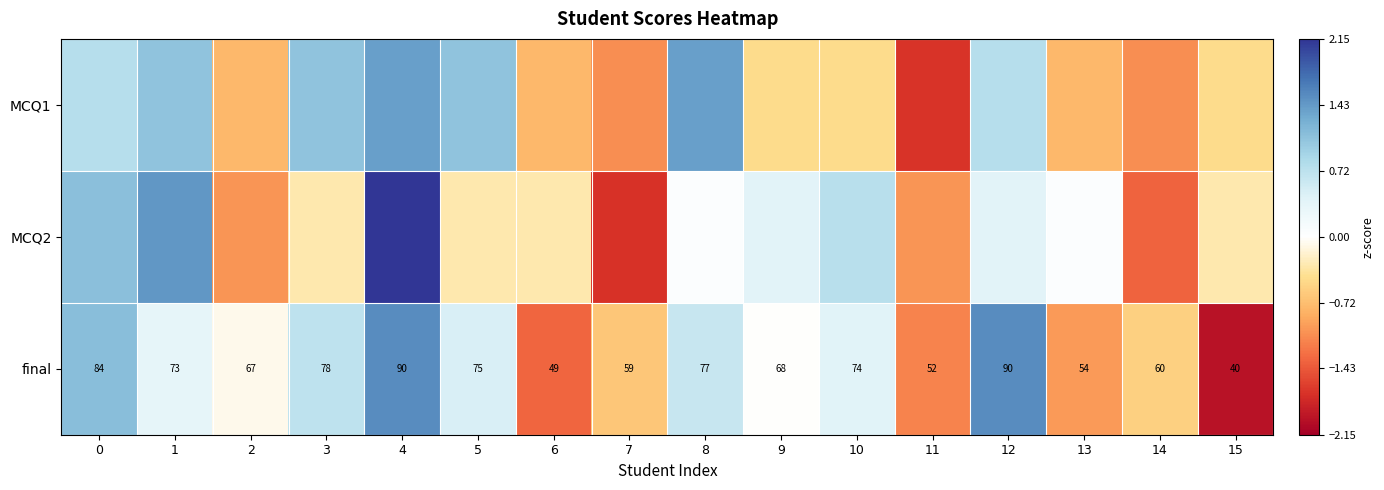

Which category has the highest value in the MCQ1 series?

4